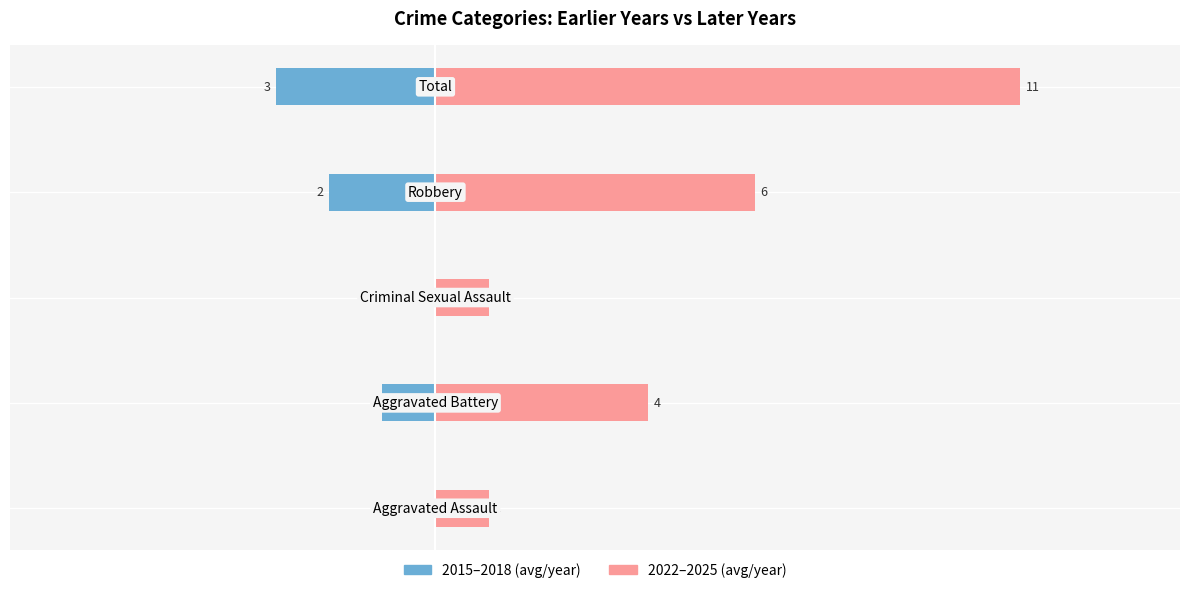

Reading right to left, extract all data points from this chart.

Left (earlier years avg): Total=-3	Robbery=-2	Criminal Sexual Assault=0	Aggravated Battery=-1	Aggravated Assault=0
Right (later years avg): Total=11	Robbery=6	Criminal Sexual Assault=1	Aggravated Battery=4	Aggravated Assault=1